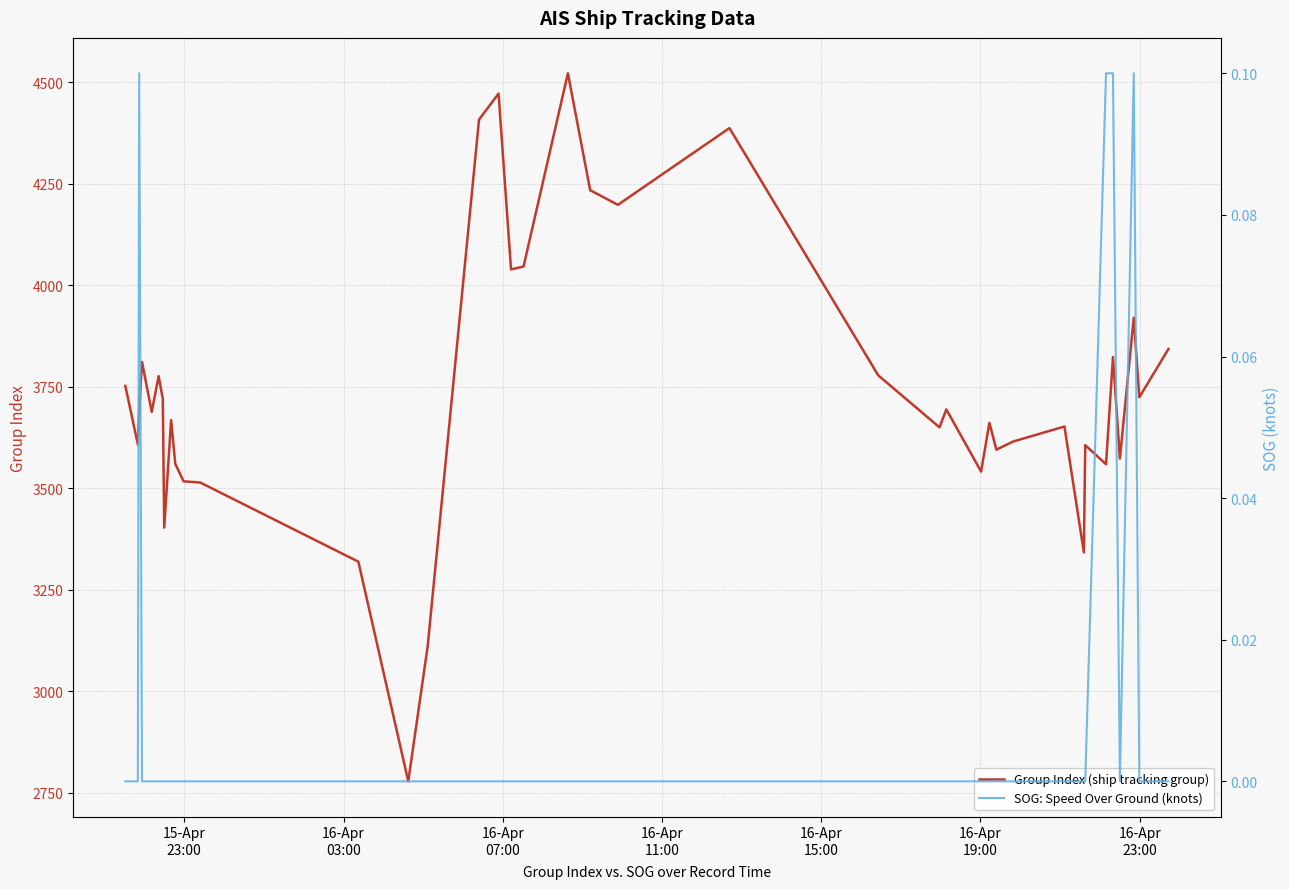

True or false: Group Index (ship tracking group) and SOG: Speed Over Ground (knots) intersect in this chart.

False